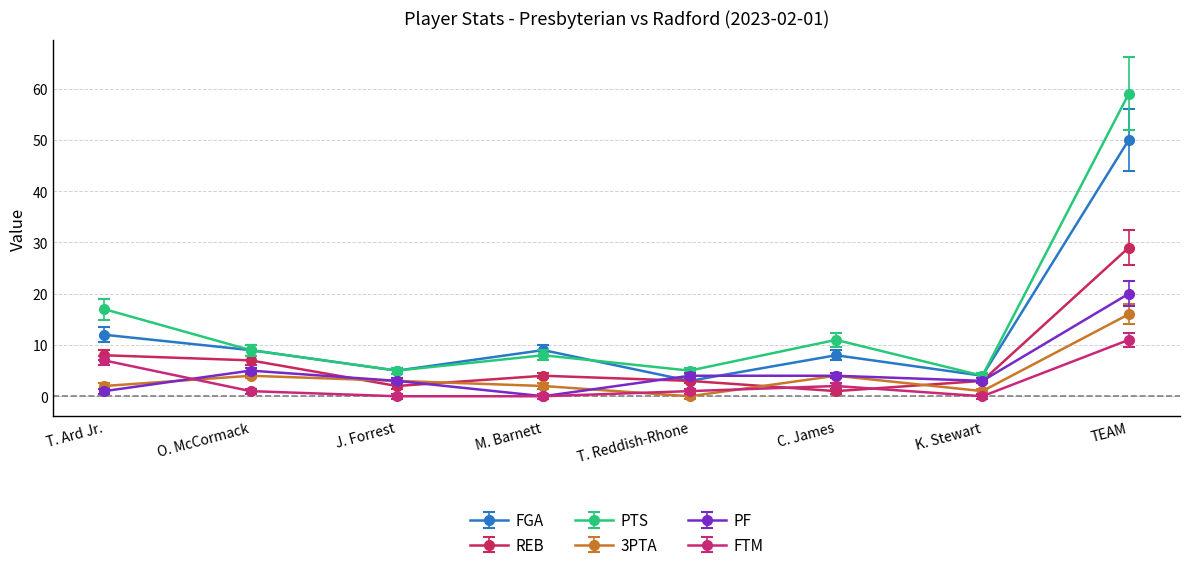

Reading left to right, list all the values displayed in this chart.

FGA: 12	9	5	9	3	8	4	50
REB: 8	7	2	4	3	1	3	29
PTS: 17	9	5	8	5	11	4	59
3PTA: 2	4	3	2	0	4	1	16
PF: 1	5	3	0	4	4	3	20
FTM: 7	1	0	0	1	2	0	11